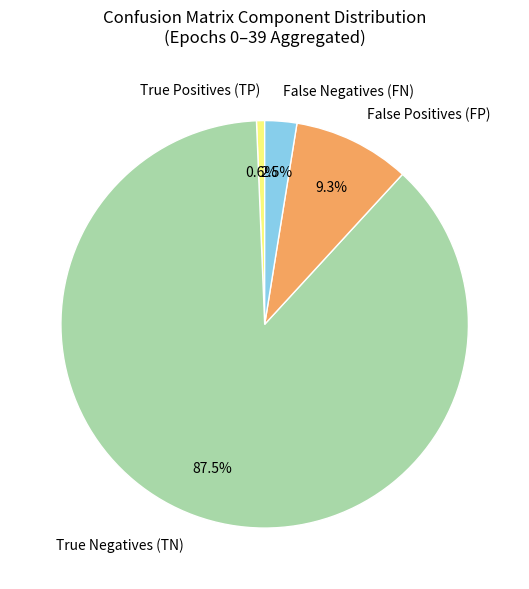

Which category accounts for the majority?

True Negatives (TN)